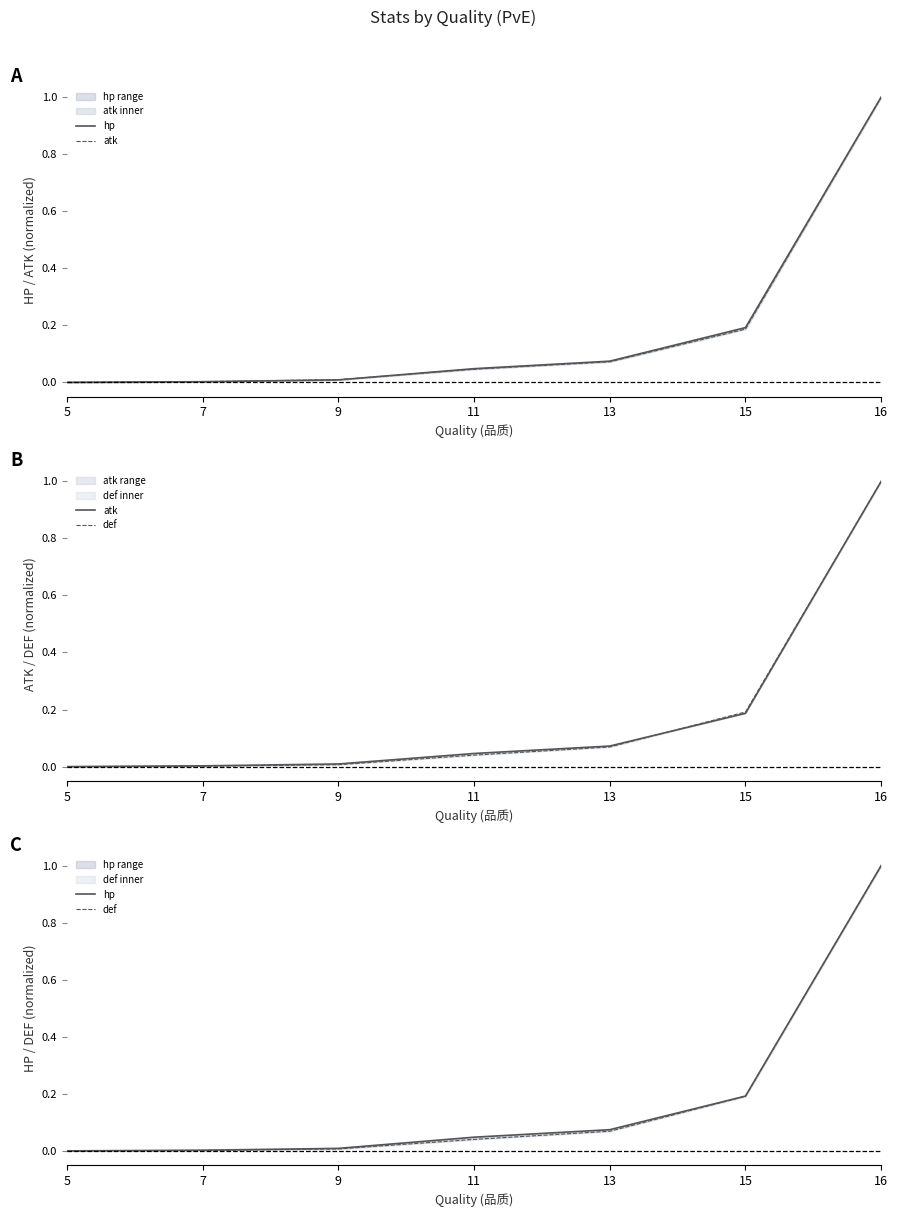

At which label is def closest to 0?

5